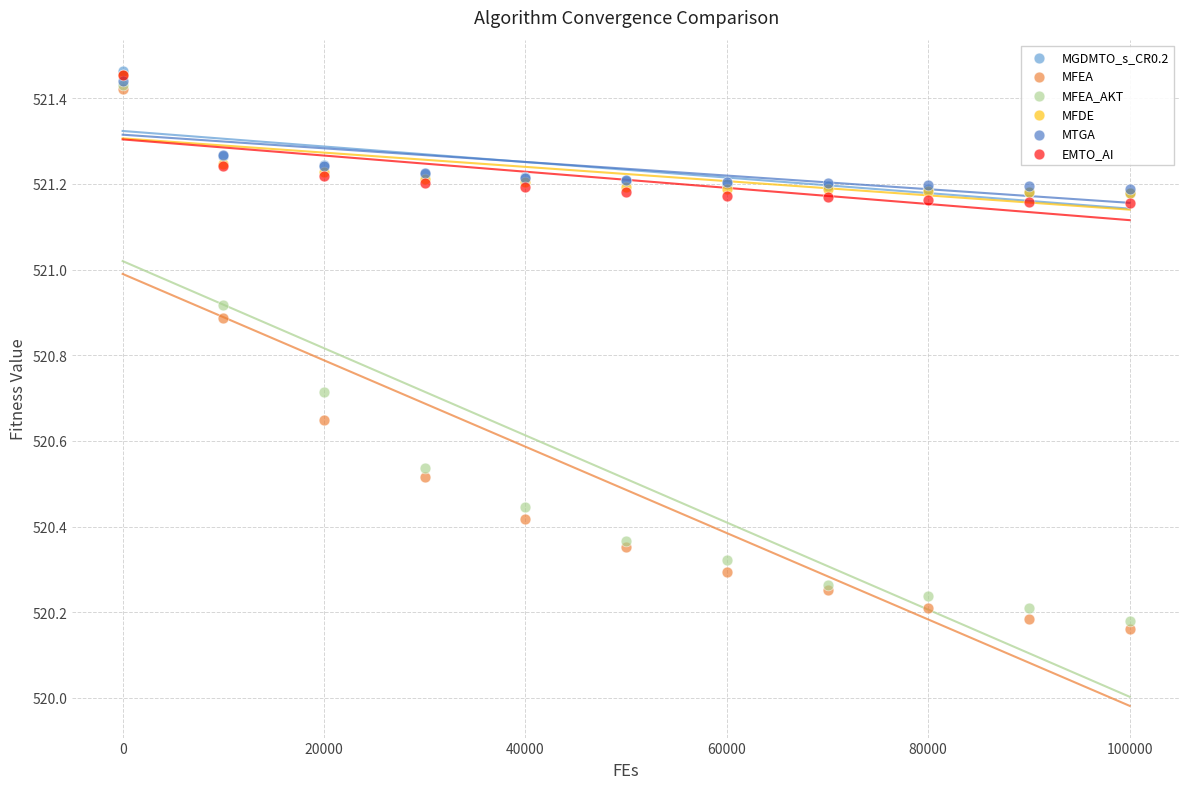

What are all the series names shown in the legend?

MGDMTO_s_CR0.2, MFEA, MFEA_AKT, MFDE, MTGA, EMTO_AI